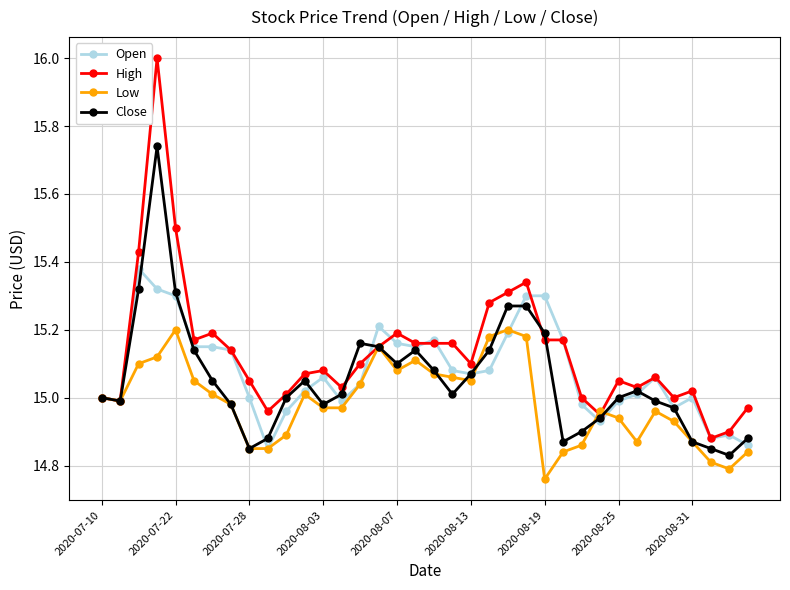

Which series has the largest total across all categories?

High